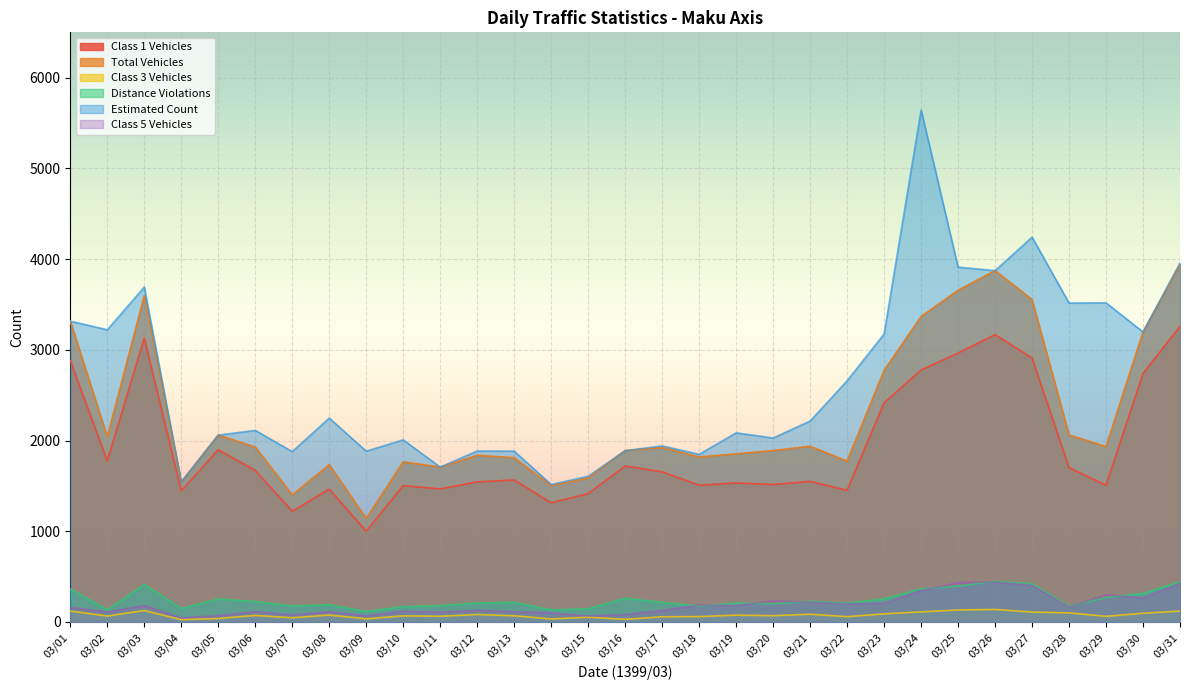

Which has a higher value, 03/07 or 03/24?

03/24